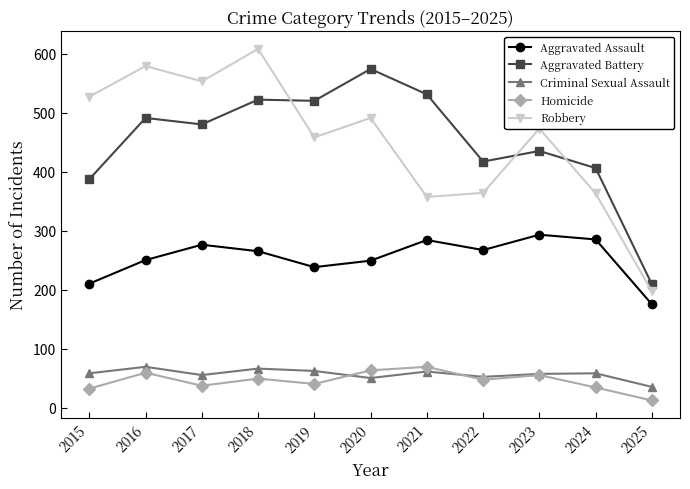

Is the value of Criminal Sexual Assault at 2019 greater than the value of Aggravated Assault at 2024?

No